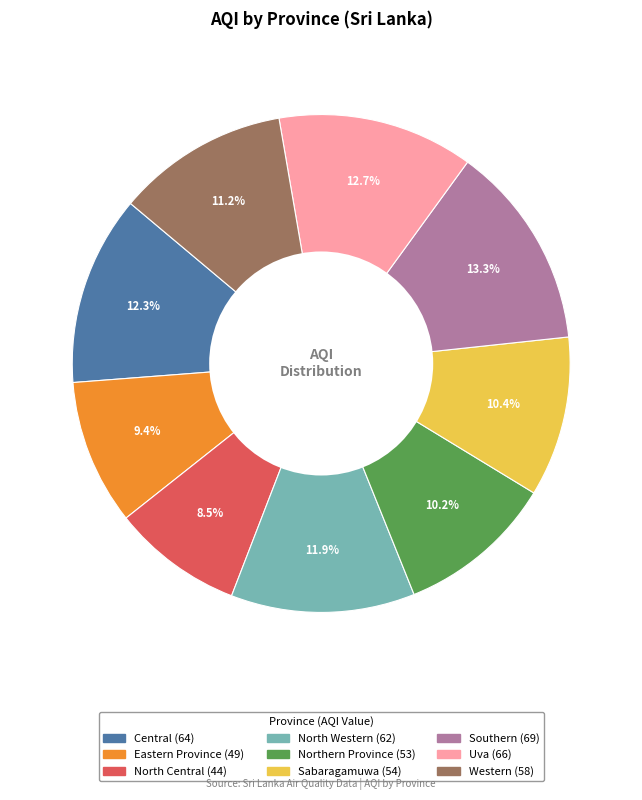

Between Eastern Province and Northern Province, which is larger?

Northern Province